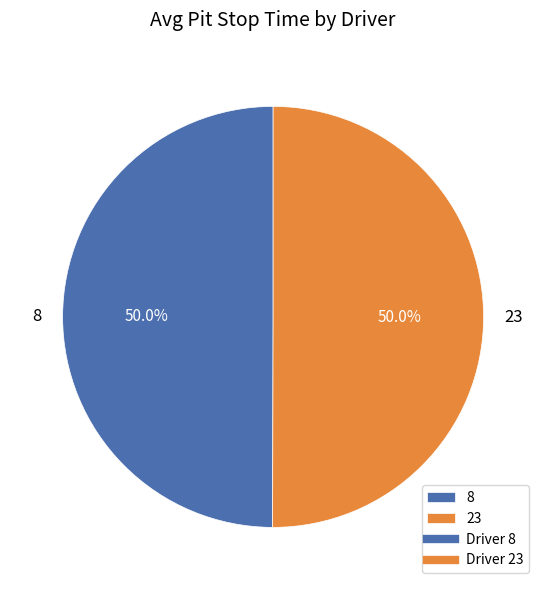

What percentage is NOT represented by 23?

50.0%